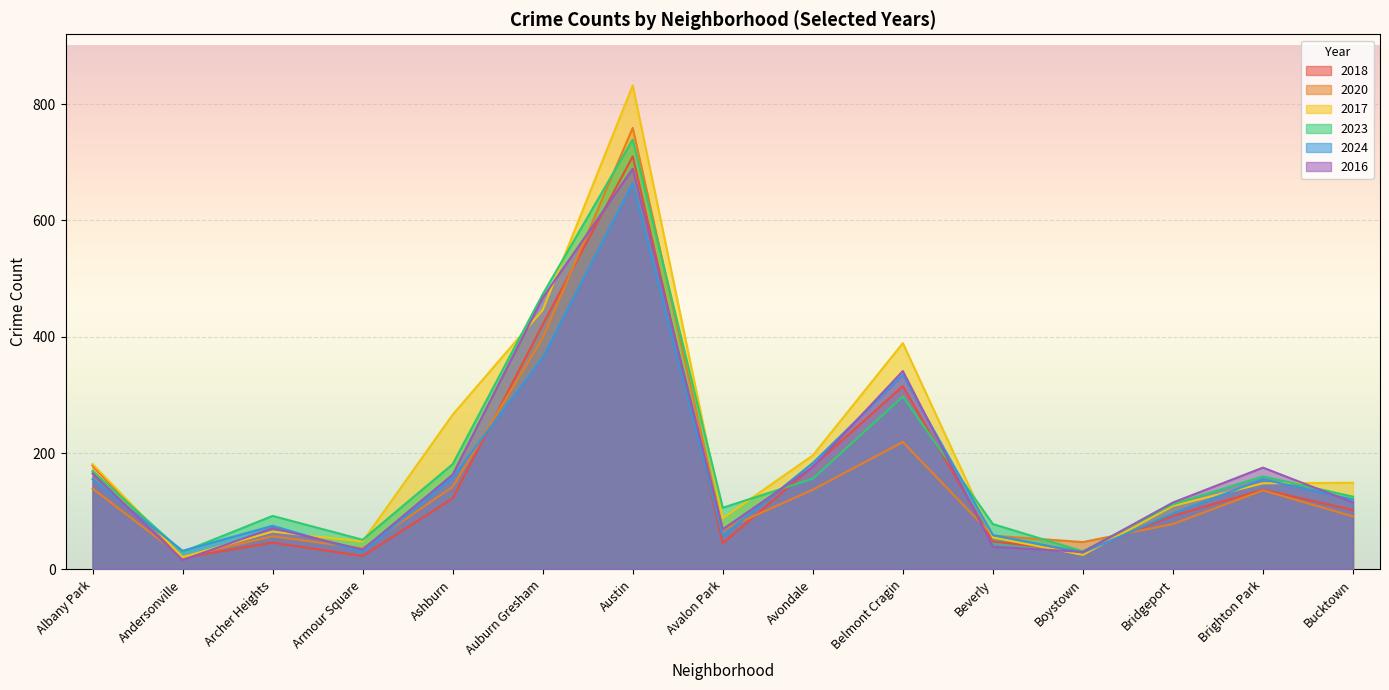

Between Bucktown and Boystown, which is larger?

Bucktown